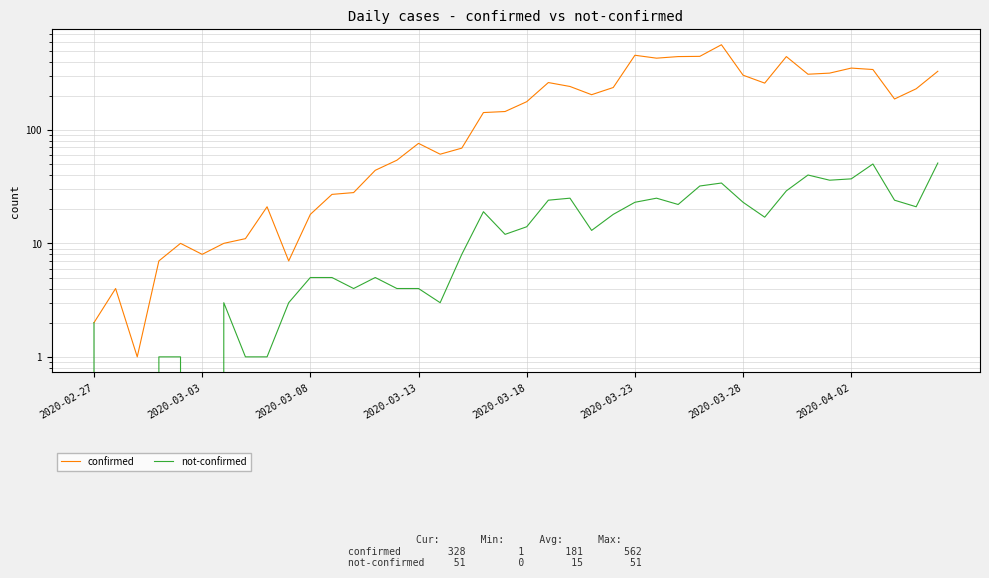

The value of confirmed at 32 is 744. True or false?

False